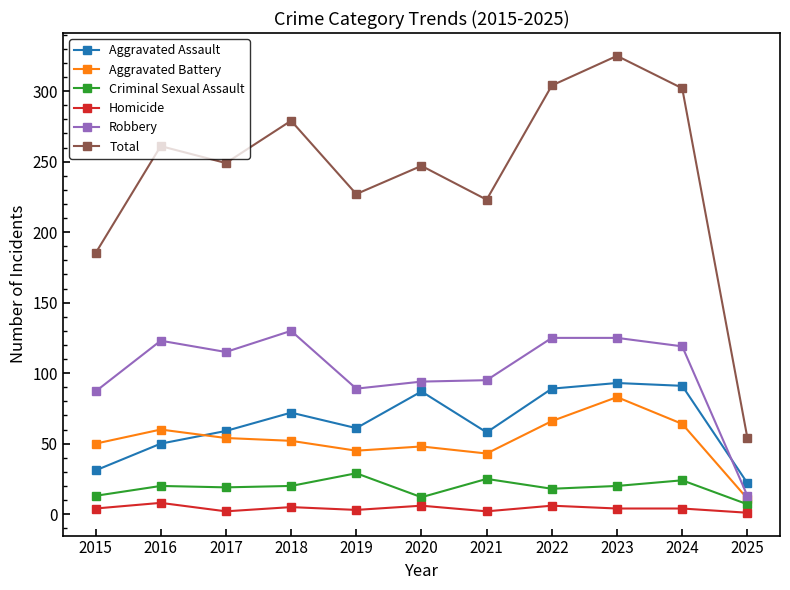

Which series has the largest range (max minus min)?

Total